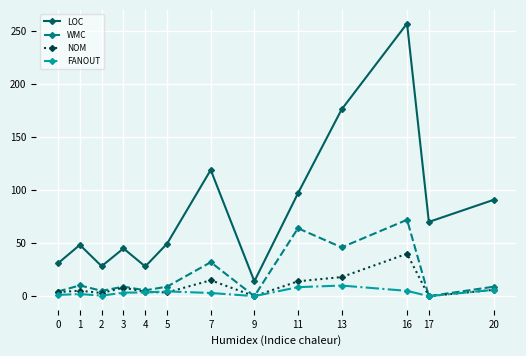

What is the value of the LOC point at the 6th from the left?

49.5